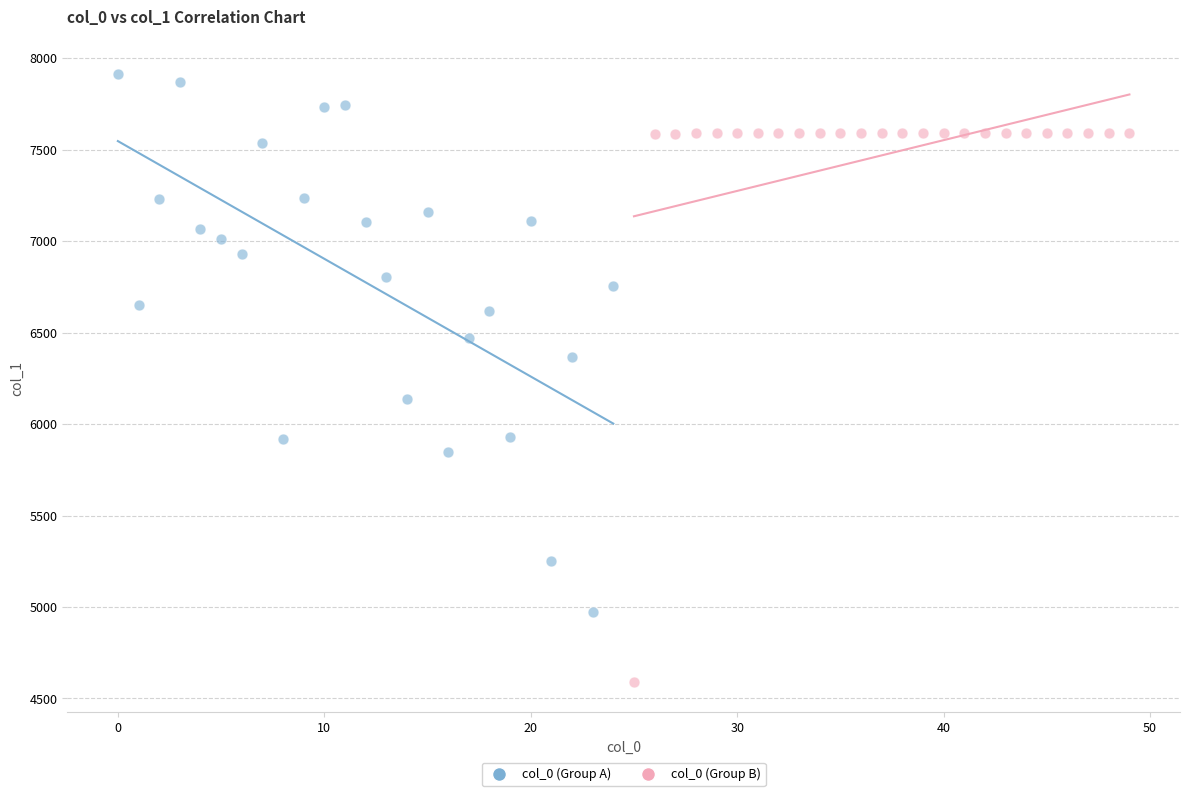

Which series contains the lowest Y value?

col_0 (Group B)